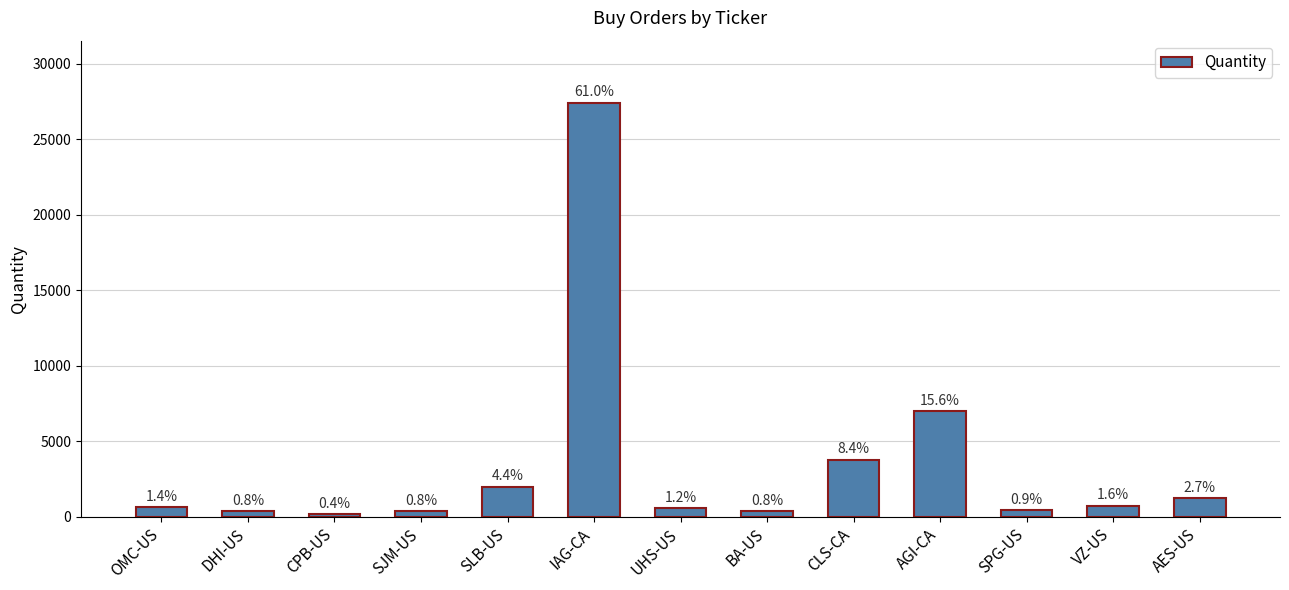

Between AES-US and DHI-US, which is larger?

AES-US